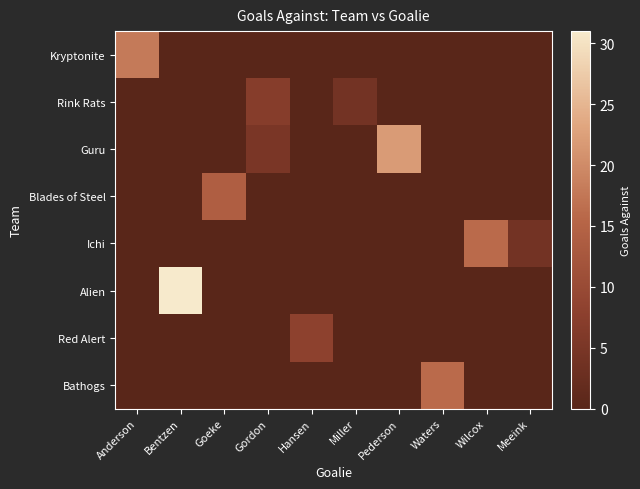

Which series has the largest total across all categories?

Alien